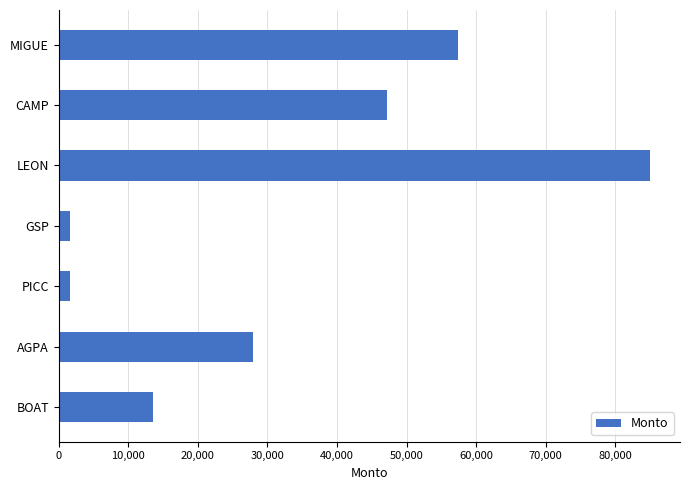

Reading top to bottom, extract all data points from this chart.

MIGUE=57430	CAMP=47238	LEON=85053	GSP=1600	PICC=1600	AGPA=27878	BOAT=13499